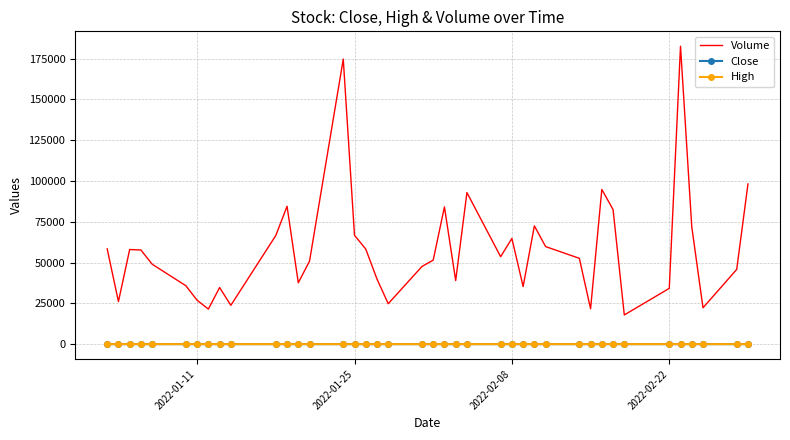

Which series has the largest total across all categories?

Volume